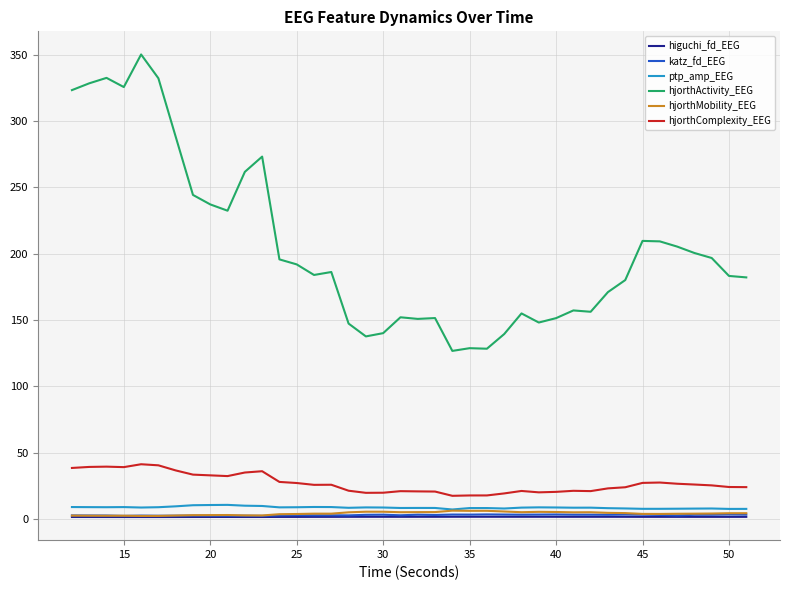

What is the average value of the hjorthActivity_EEG series?

204.9